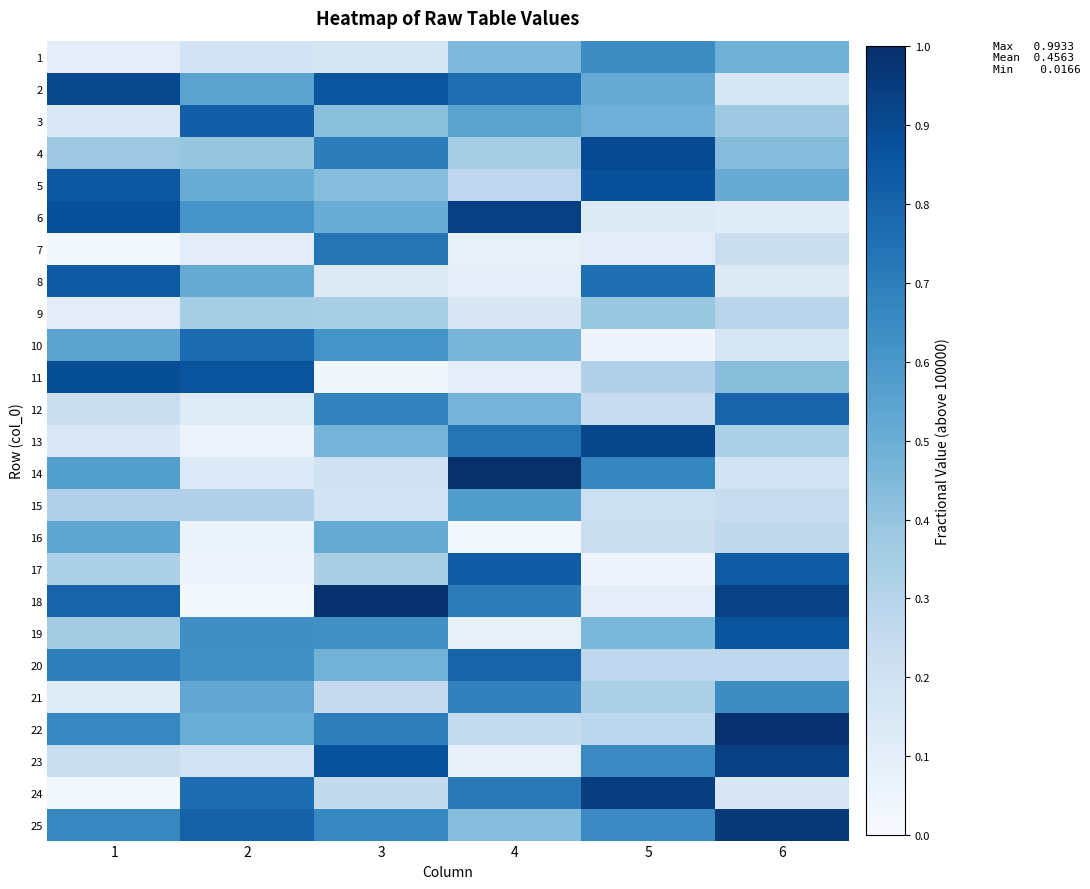

Rank the series at 6 from lowest to highest value.

6, 8, 24, 2, 10, 14, 7, 15, 20, 16, 9, 13, 3, 11, 4, 1, 5, 21, 12, 17, 19, 18, 23, 25, 22